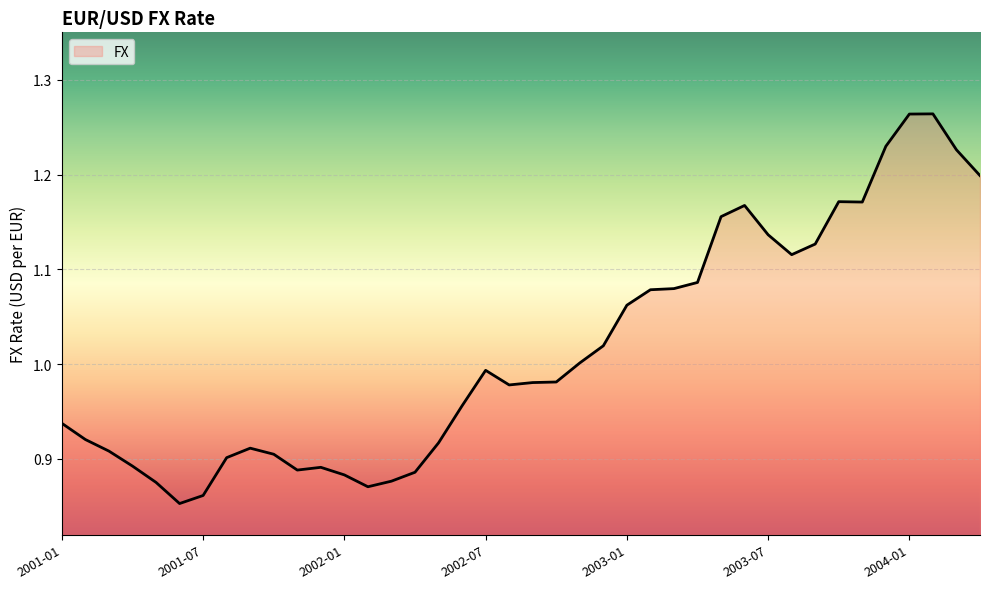

Does the chart display data point markers on the line(s)?

No